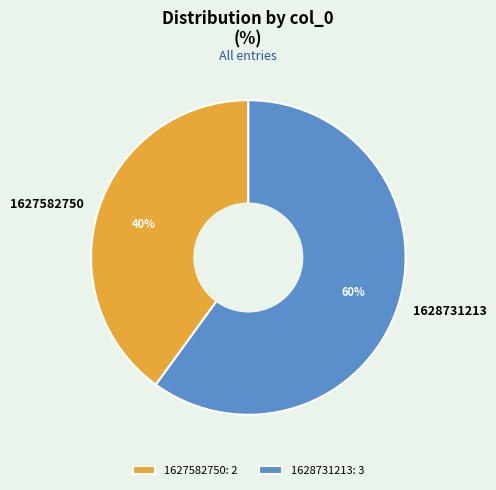

To the nearest percent, what is the combined percentage of 1628731213 and 1627582750?

100%